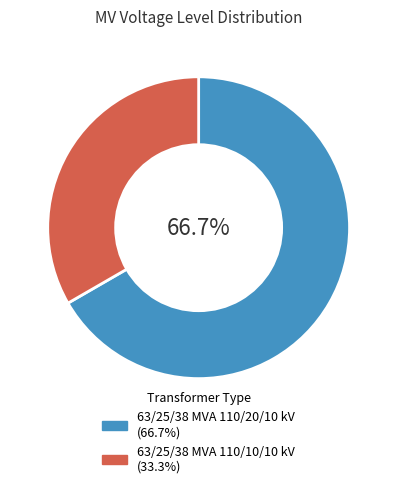

Combined, do 63/25/38 MVA 110/20/10 kV and 63/25/38 MVA 110/10/10 kV account for over 50%?

Yes